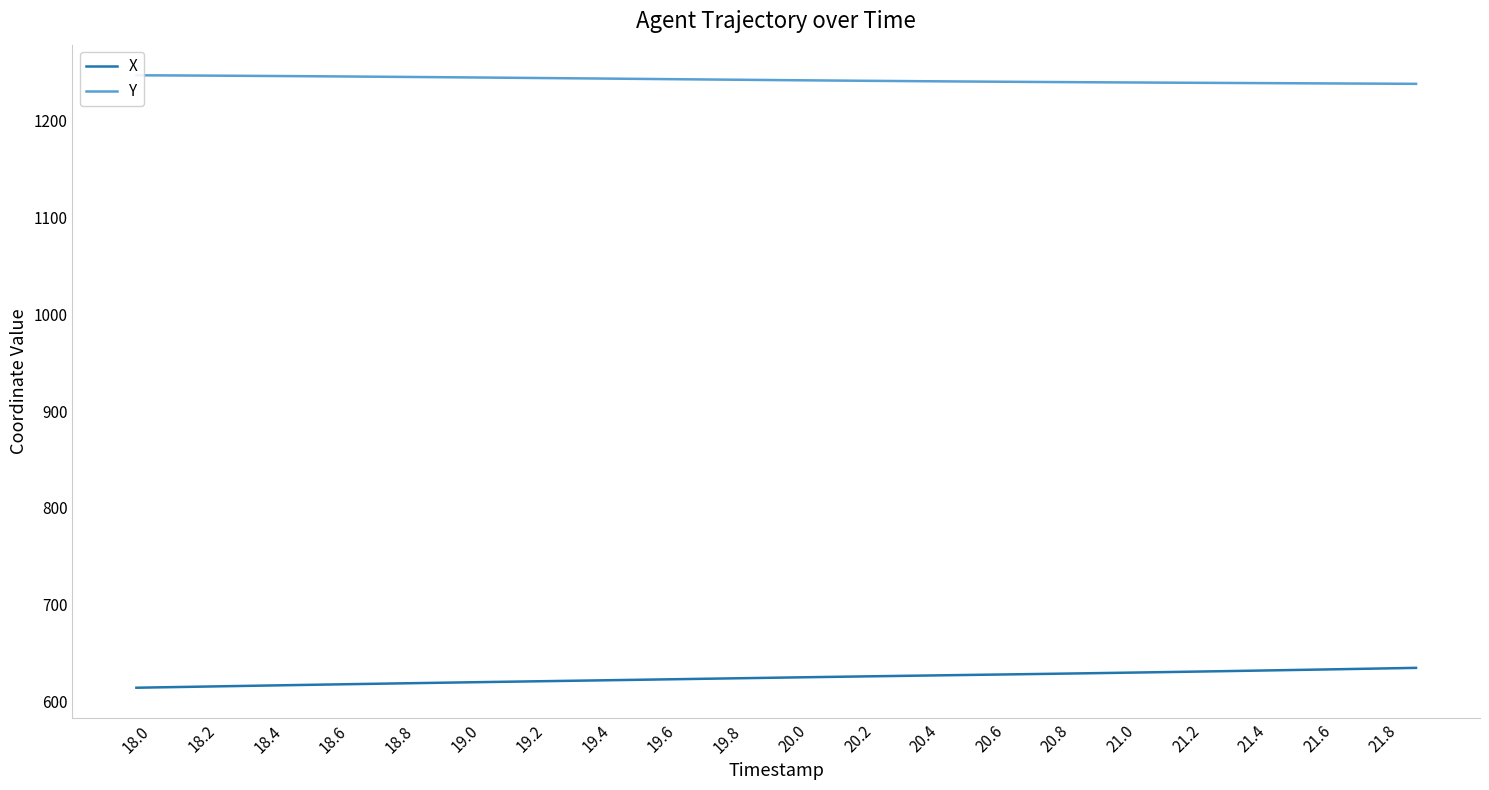

How many lines are shown in the chart?

2